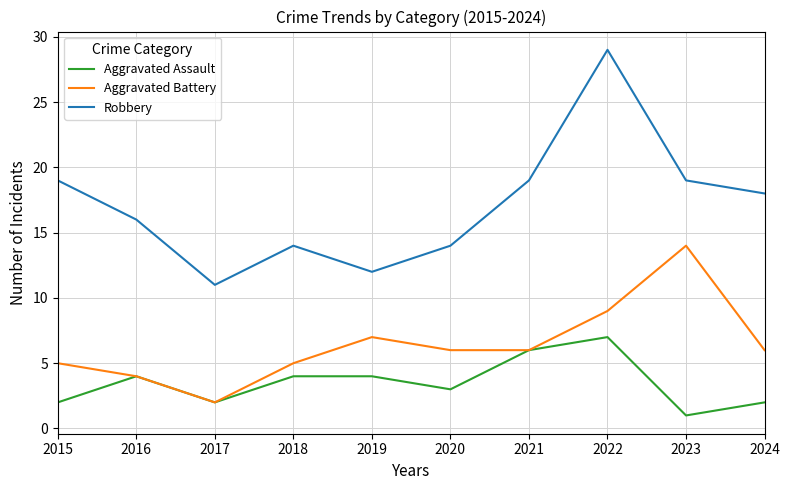

Between 2020 and 2021, which series saw the biggest shift?

Robbery